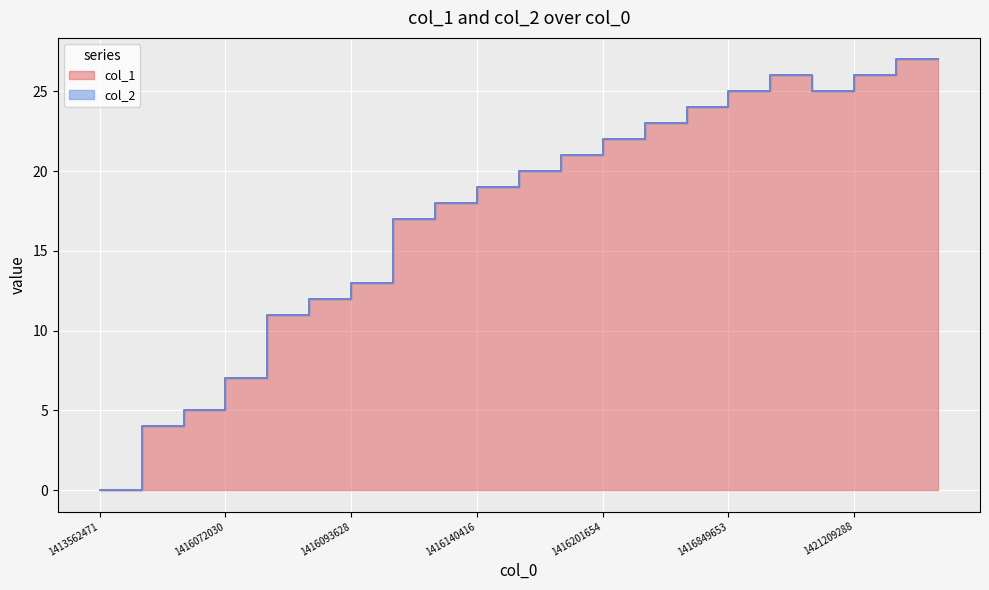

Count the number of categories in the chart.

21